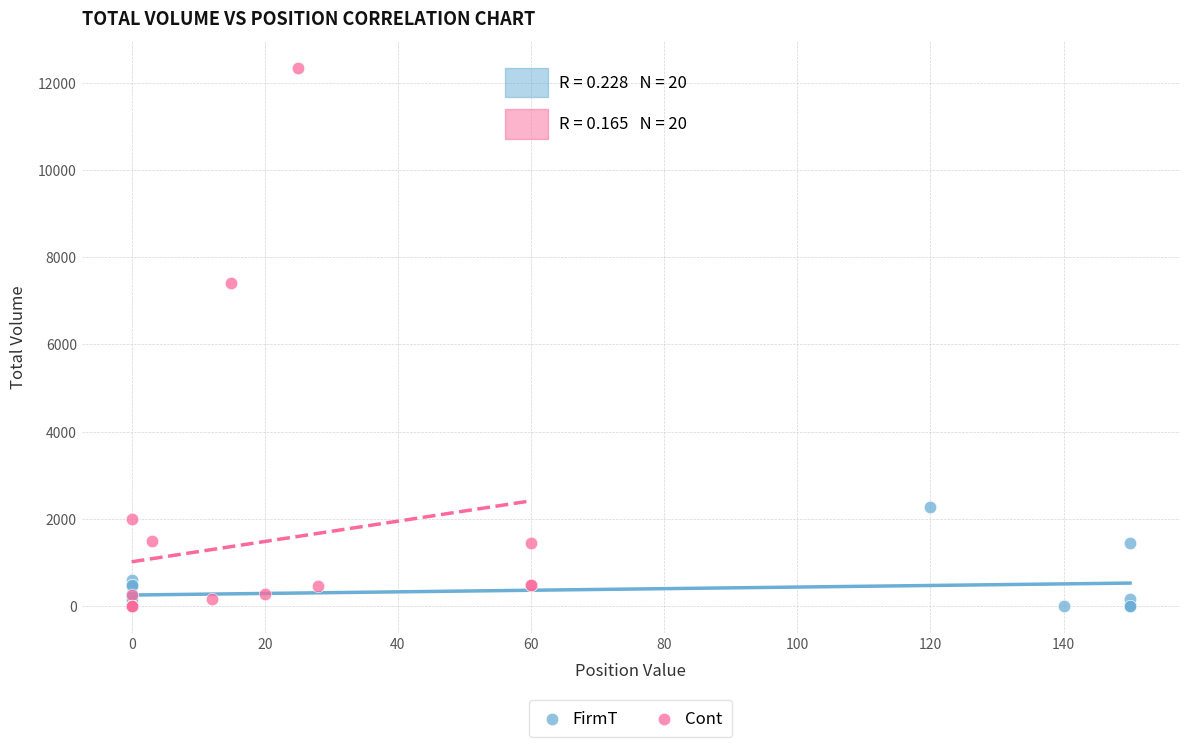

Which series reaches the maximum Y coordinate?

Cont